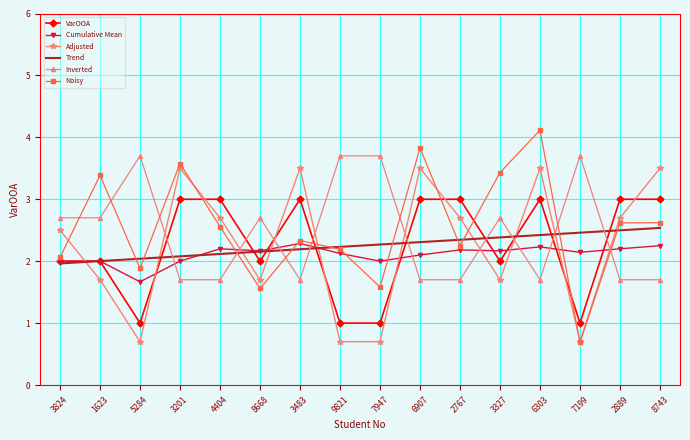

At which category is the sum across all series the highest?

6303